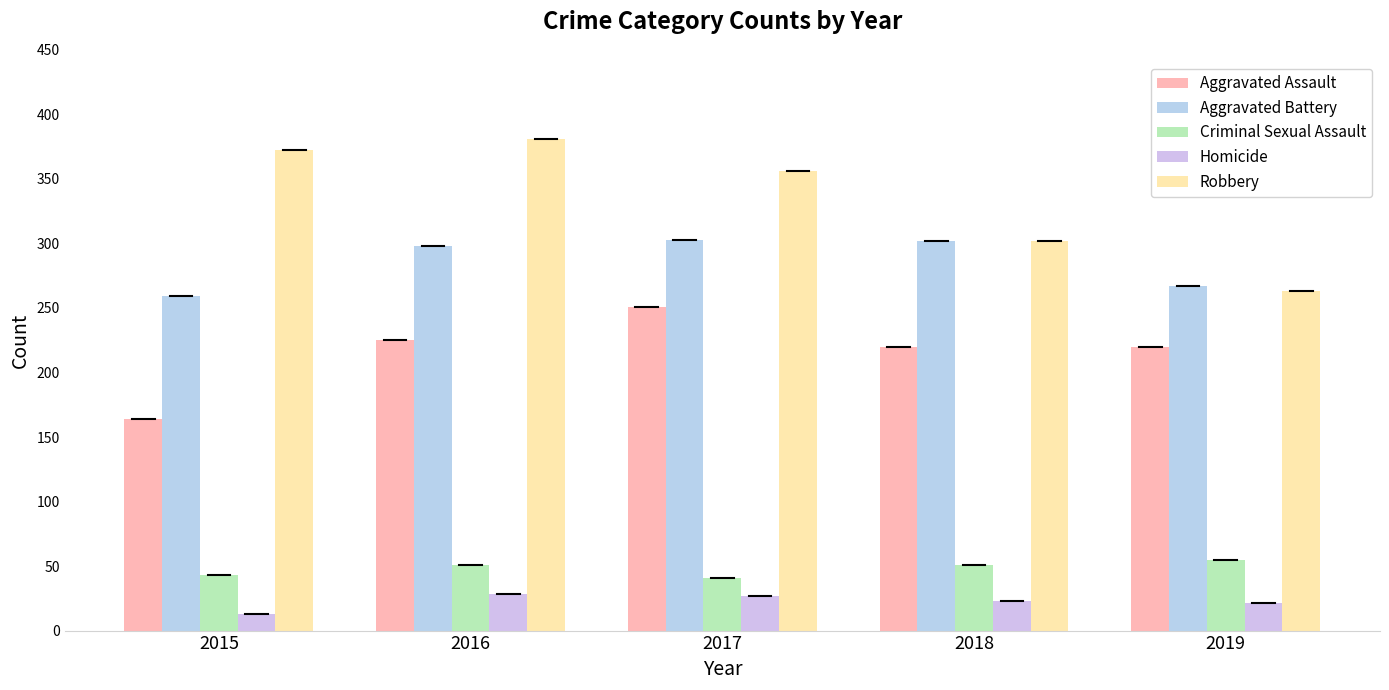

What is the average value of the Homicide series?

22